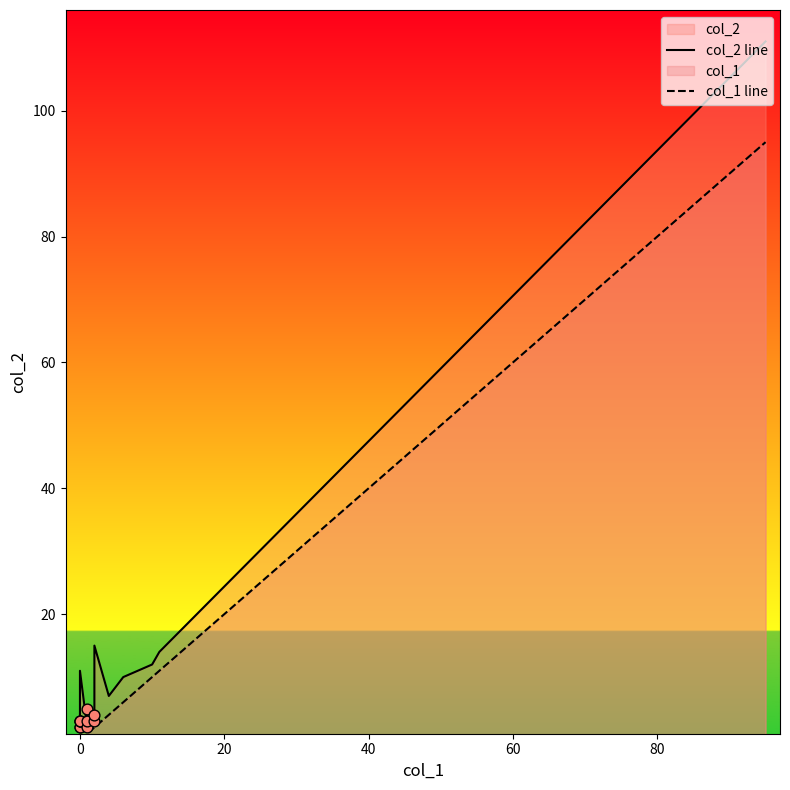

Which series has the largest Y range (max minus min)?

col_2 line